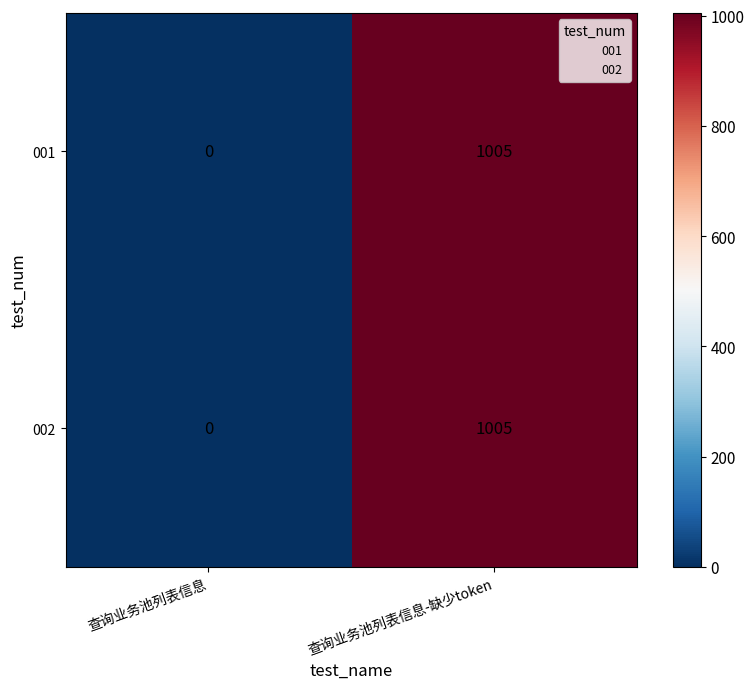

What is the difference between the maximum and minimum values in the 001 series?

1005